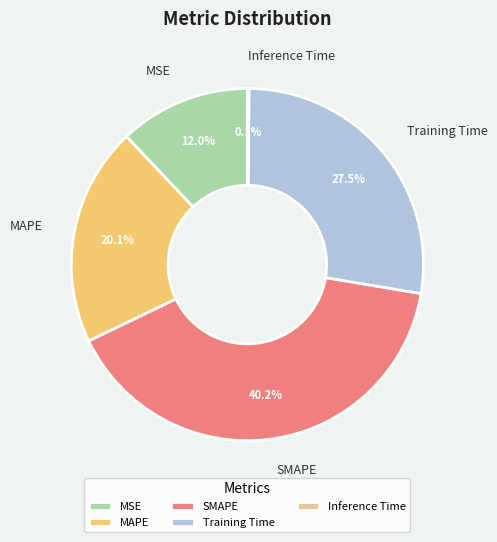

Does any single category account for the majority?

No